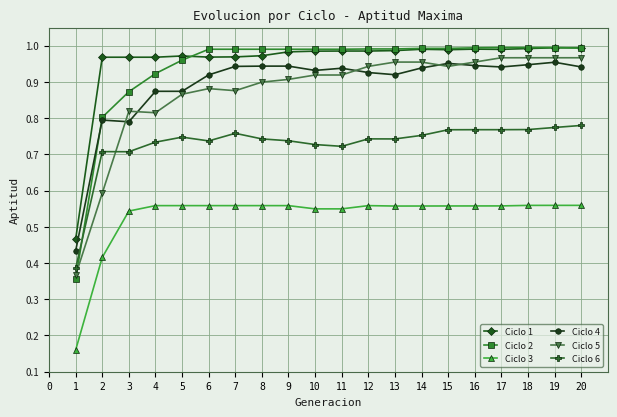

The Ciclo 5 series shows 0.9 at 11. True or false?

True